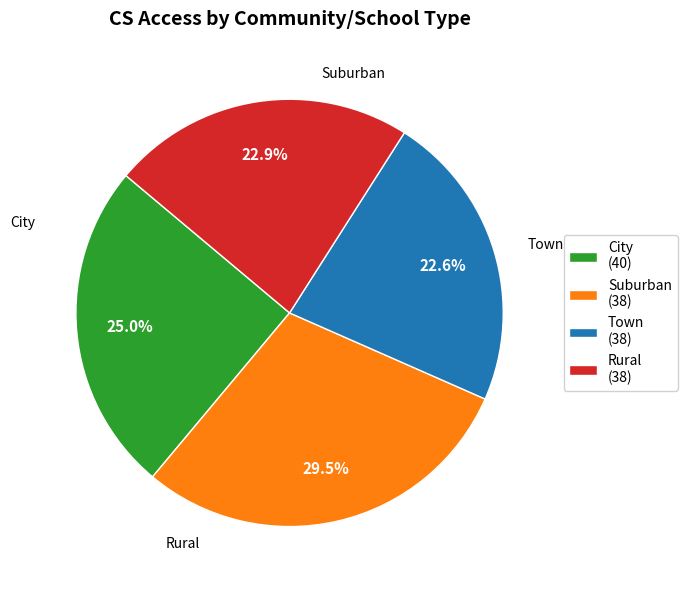

Approximately how many times larger is the value at Rural (38) compared to Suburban (38)?

0.8